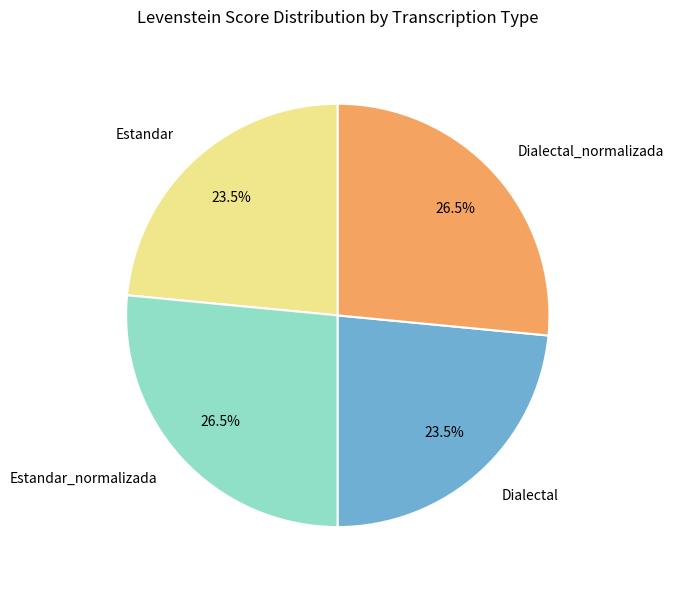

Which has a higher value, Dialectal_normalizada or Estandar?

Dialectal_normalizada